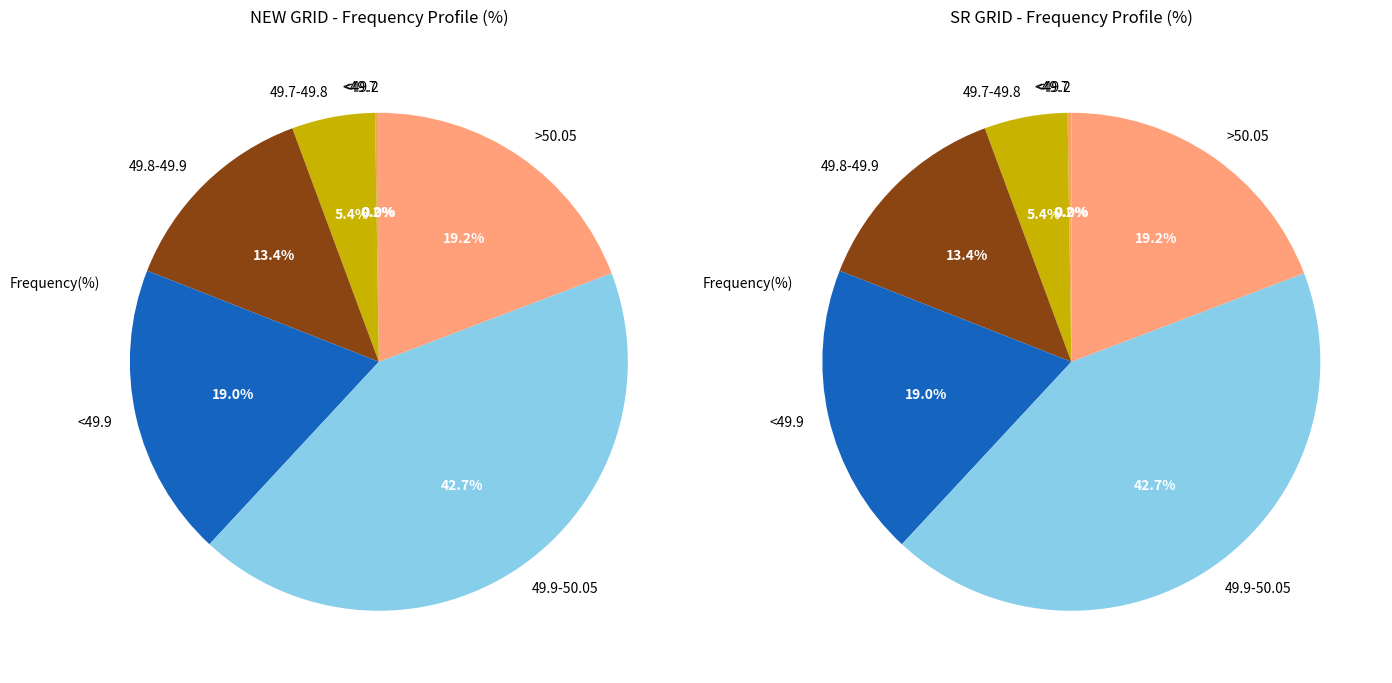

Rank the categories by NEW GRID value from lowest to highest.

<49.2, <49.7, 49.7-49.8, 49.8-49.9, <49.9, >50.05, 49.9-50.05